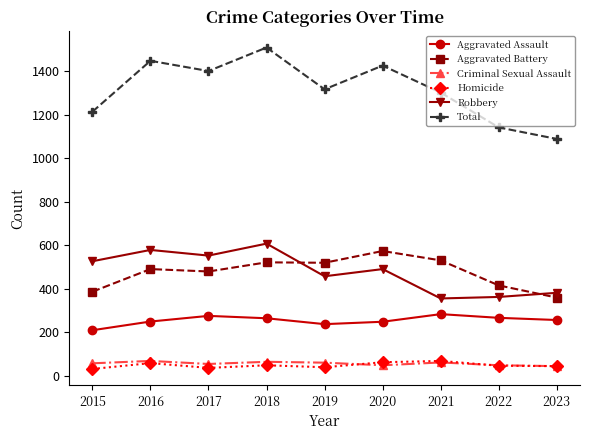

How many lines are shown in the chart?

6